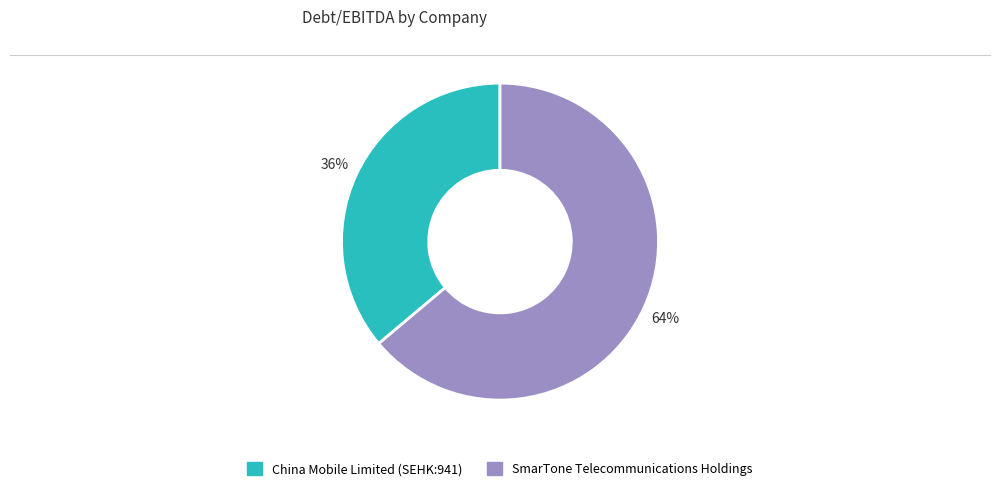

To the nearest percent, what is the difference between the China Mobile Limited (SEHK:941) and SmarTone Telecommunications Holdings slice percentages?

28%